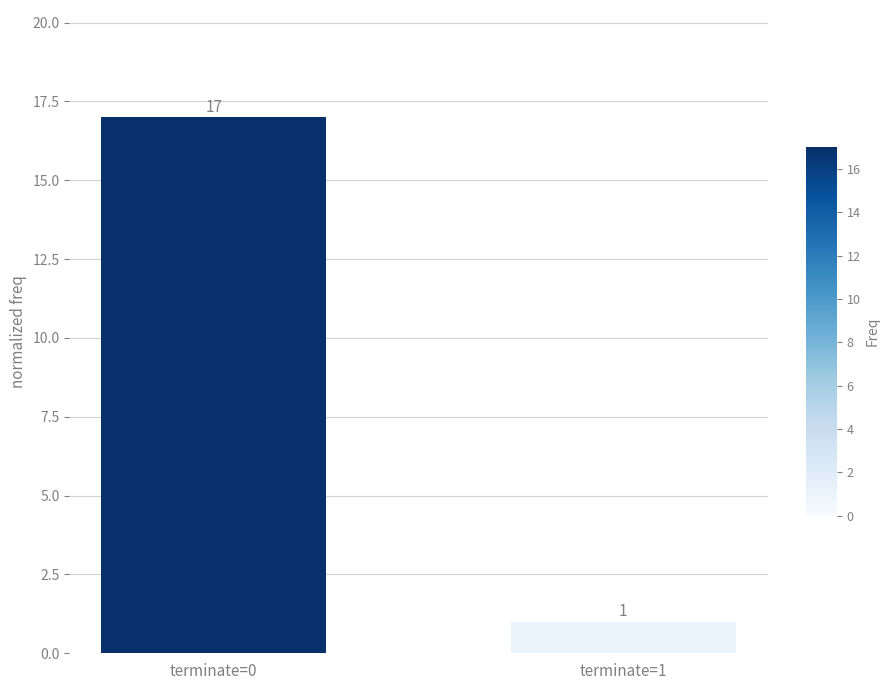

Is it true that the value at terminate=0 is 8?

False